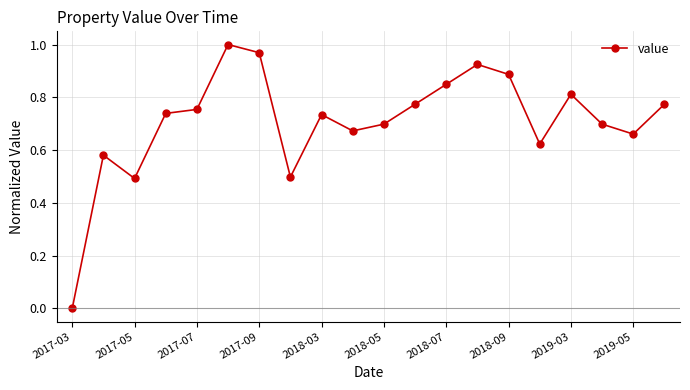

What is the sum of all values?

14.1